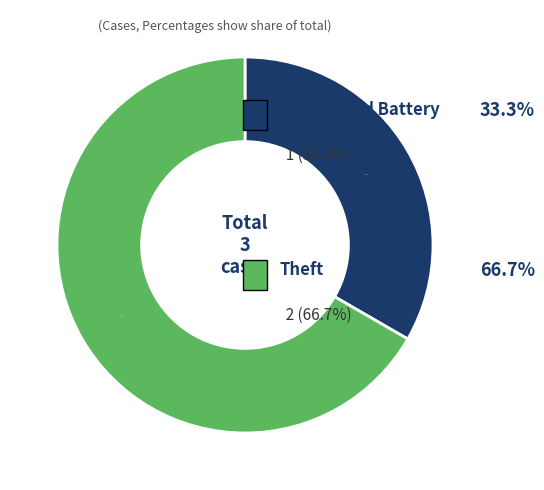

Is there a majority slice in this chart?

Yes